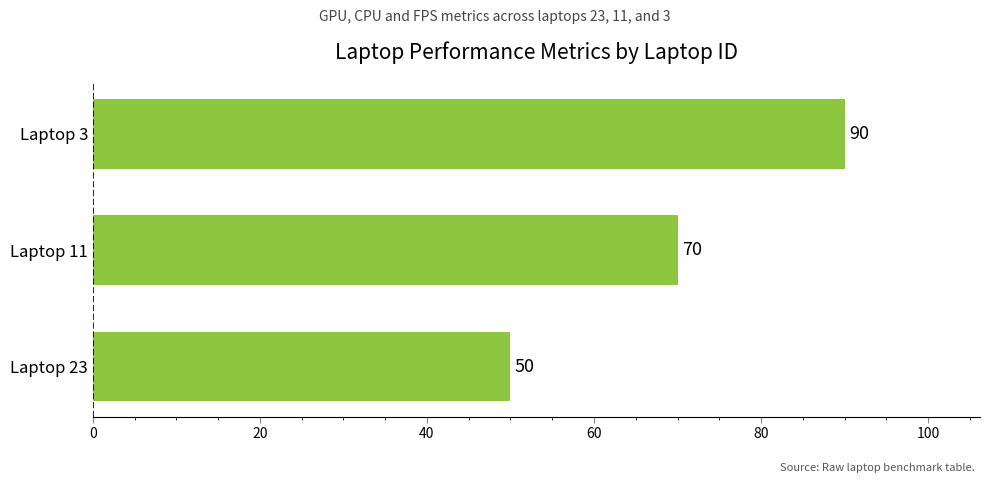

Which label corresponds to the largest value in the chart?

Laptop 3